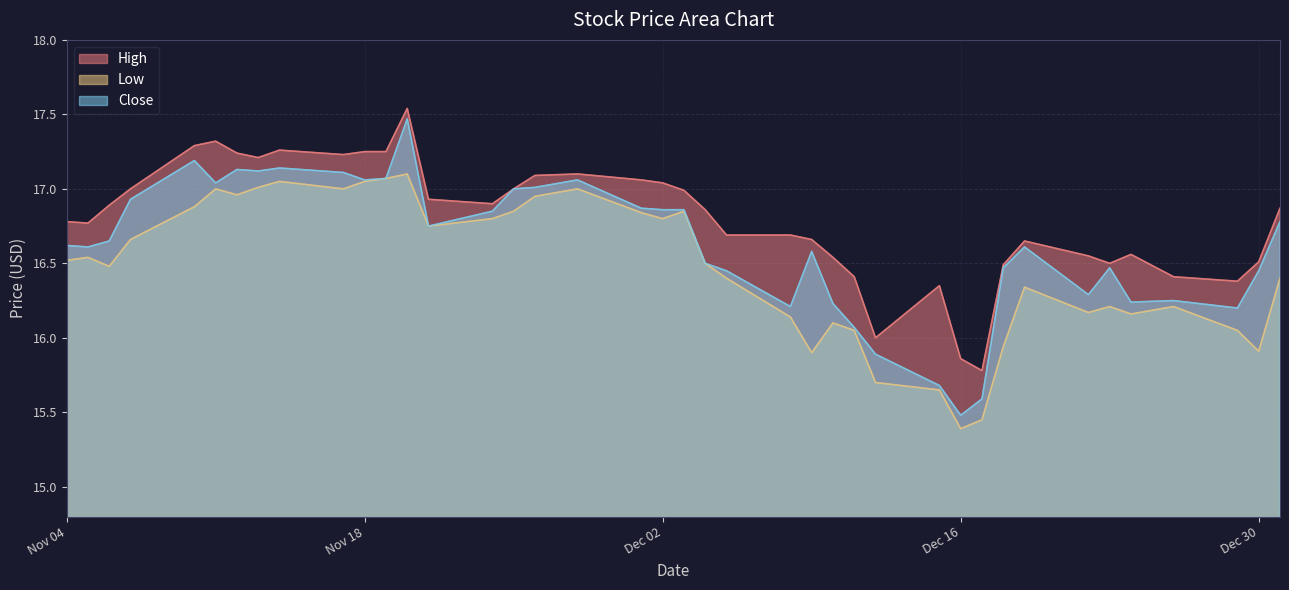

Is it true that High equals 17.2 at 2014-11-12?

True